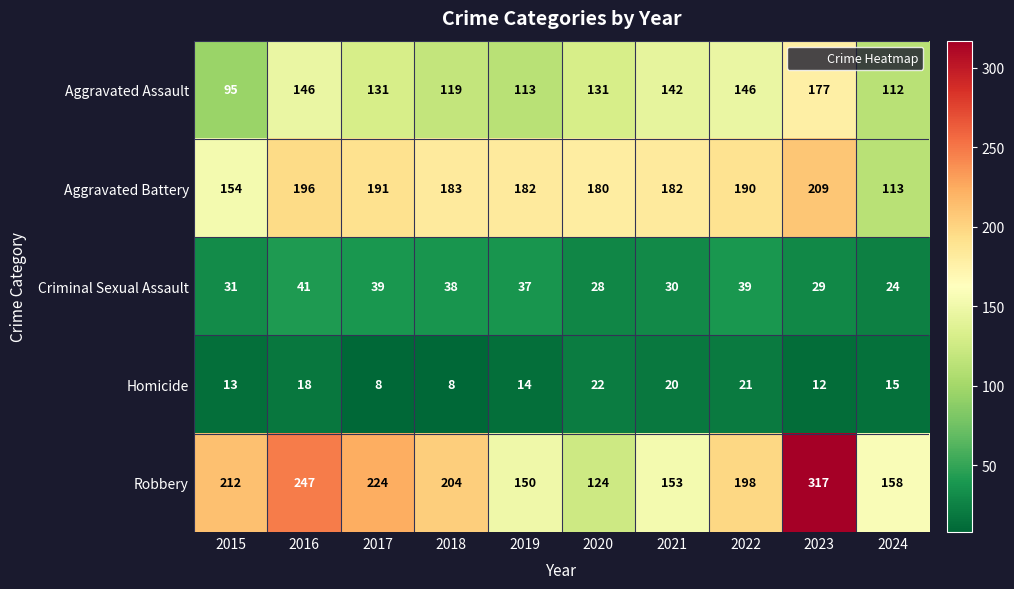

True or false: Aggravated Battery has a value of 209 at 2023.

True